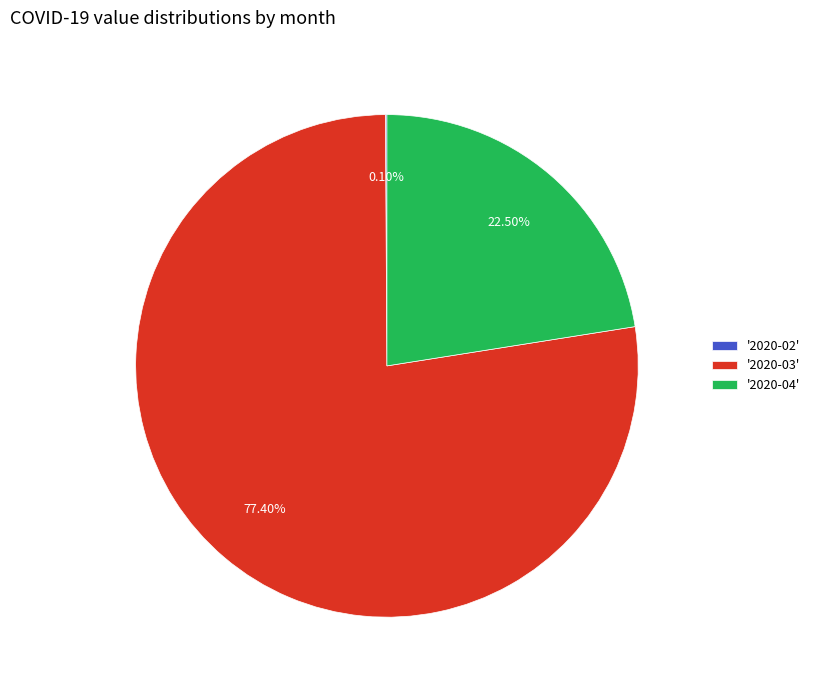

Approximately how many times larger is the value at '2020-04' compared to '2020-03'?

0.3